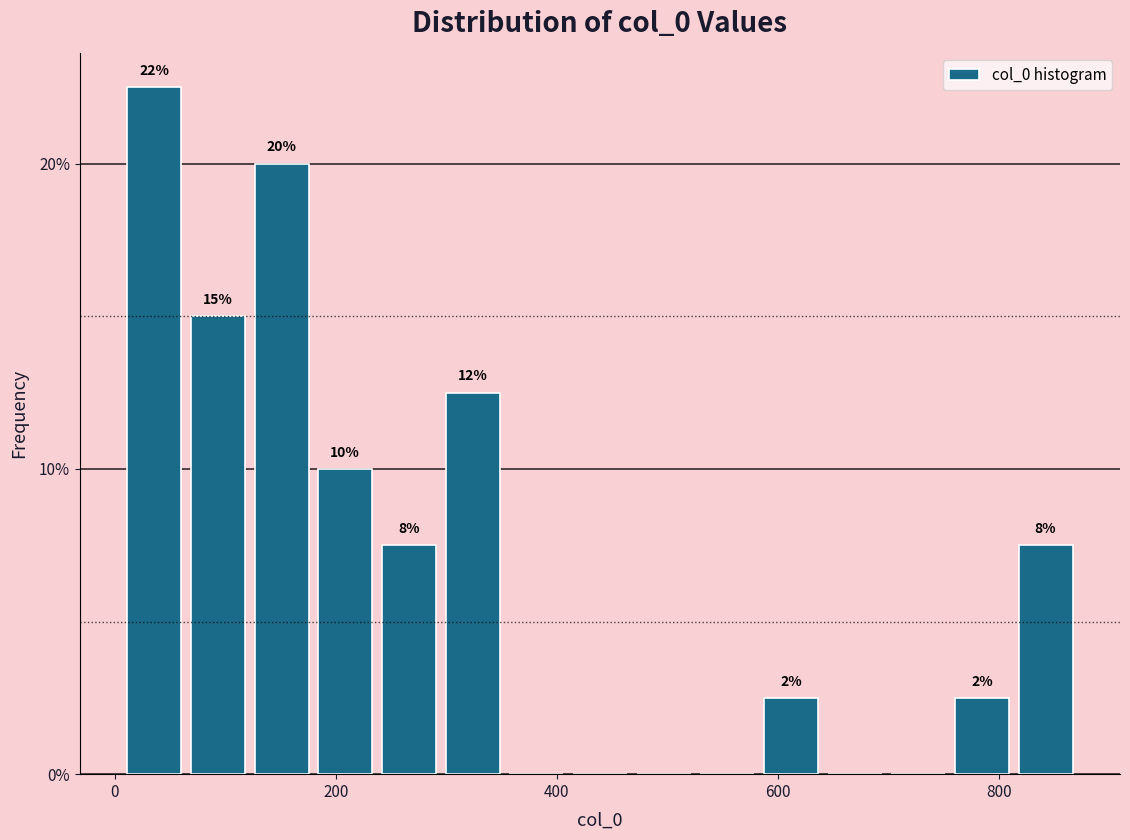

Read against the x-axis, roughly where is the centre of the tallest bar?

40